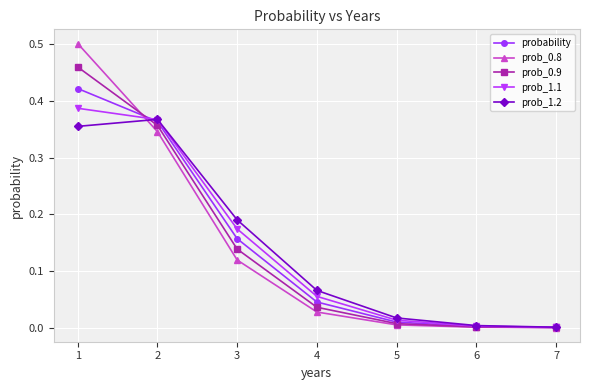

The prob_1.1 series shows 0.0 at 7. True or false?

True